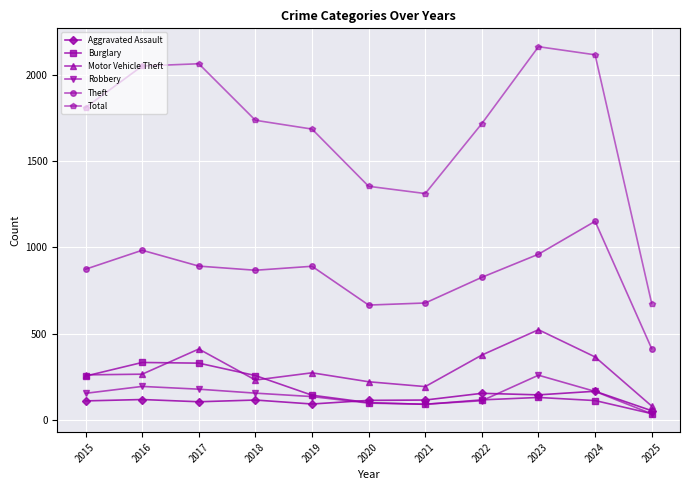

At which label does Theft reach its peak?

2024